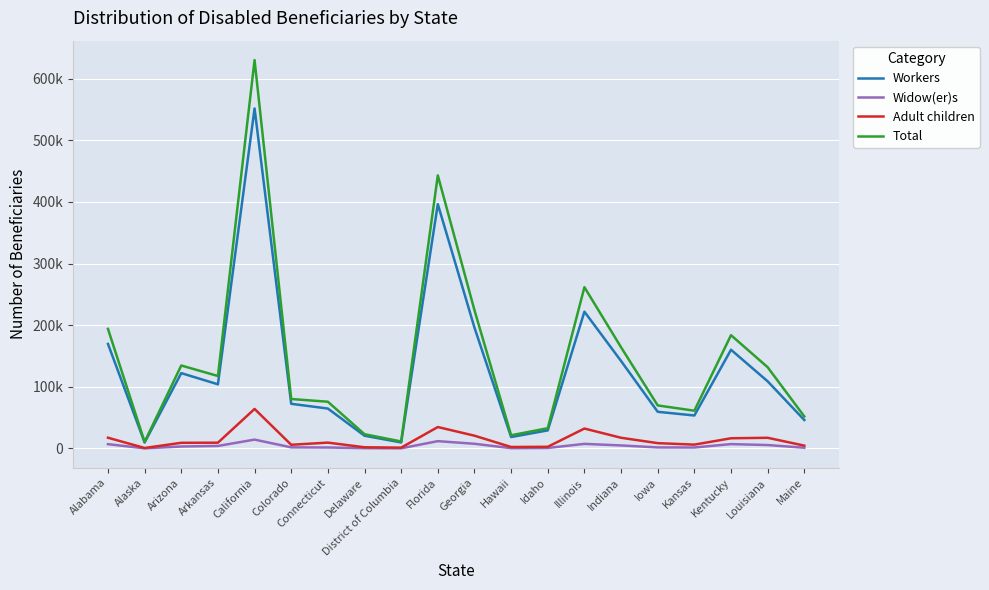

What value does the Total series have at Hawaii?

21398